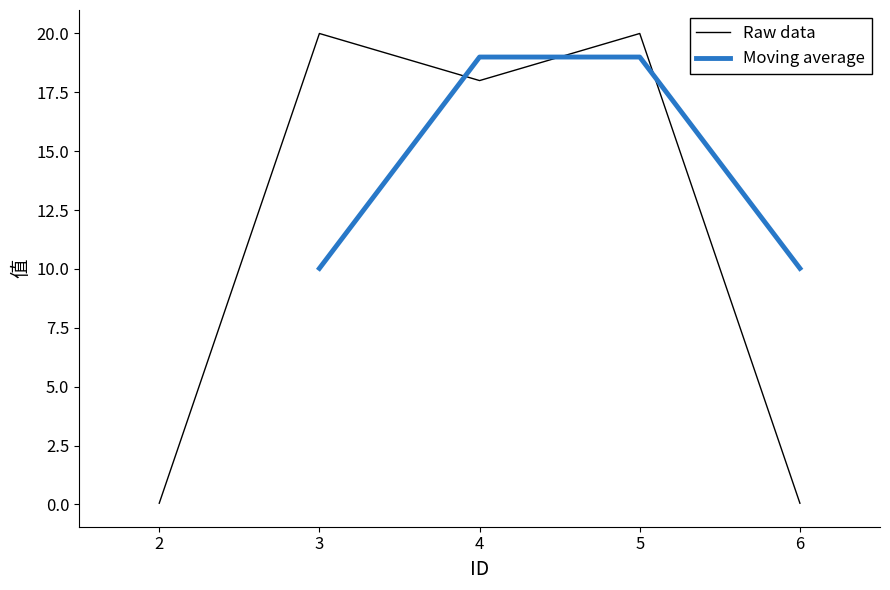

What is the maximum value shown in the chart?

20.0